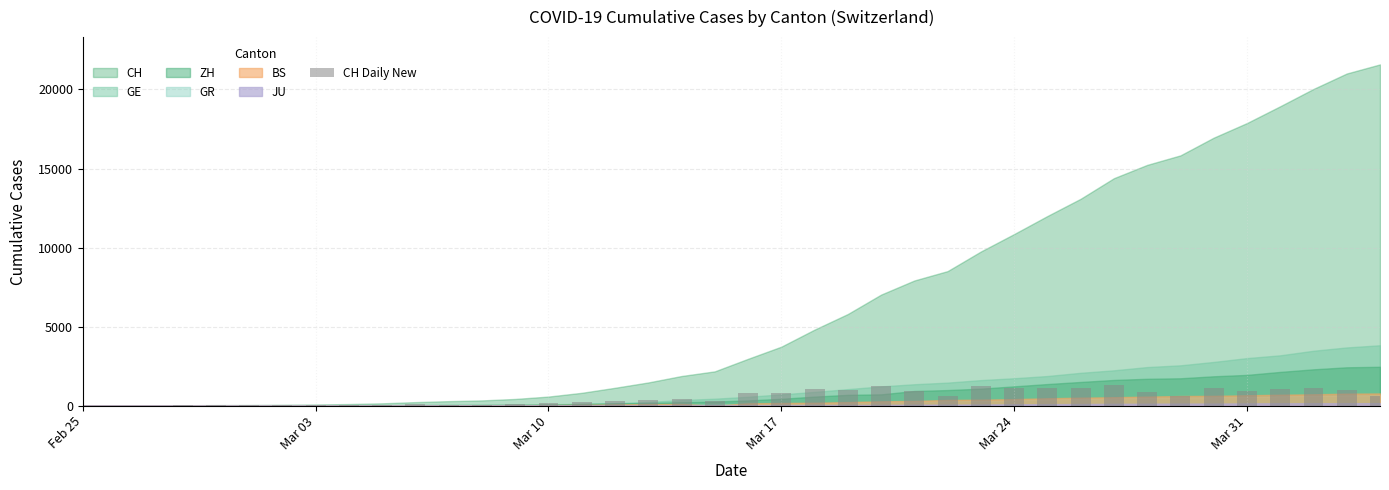

What is the greatest value displayed?

1303